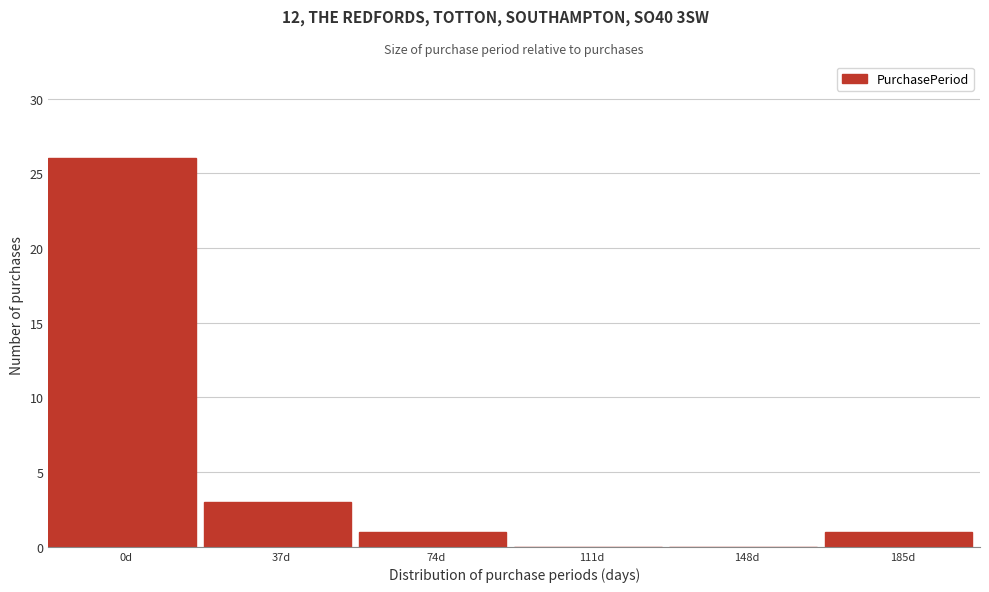

Reading right to left, what are all the values shown in this chart?

185d=1	148d=0	111d=0	74d=1	37d=3	0d=26